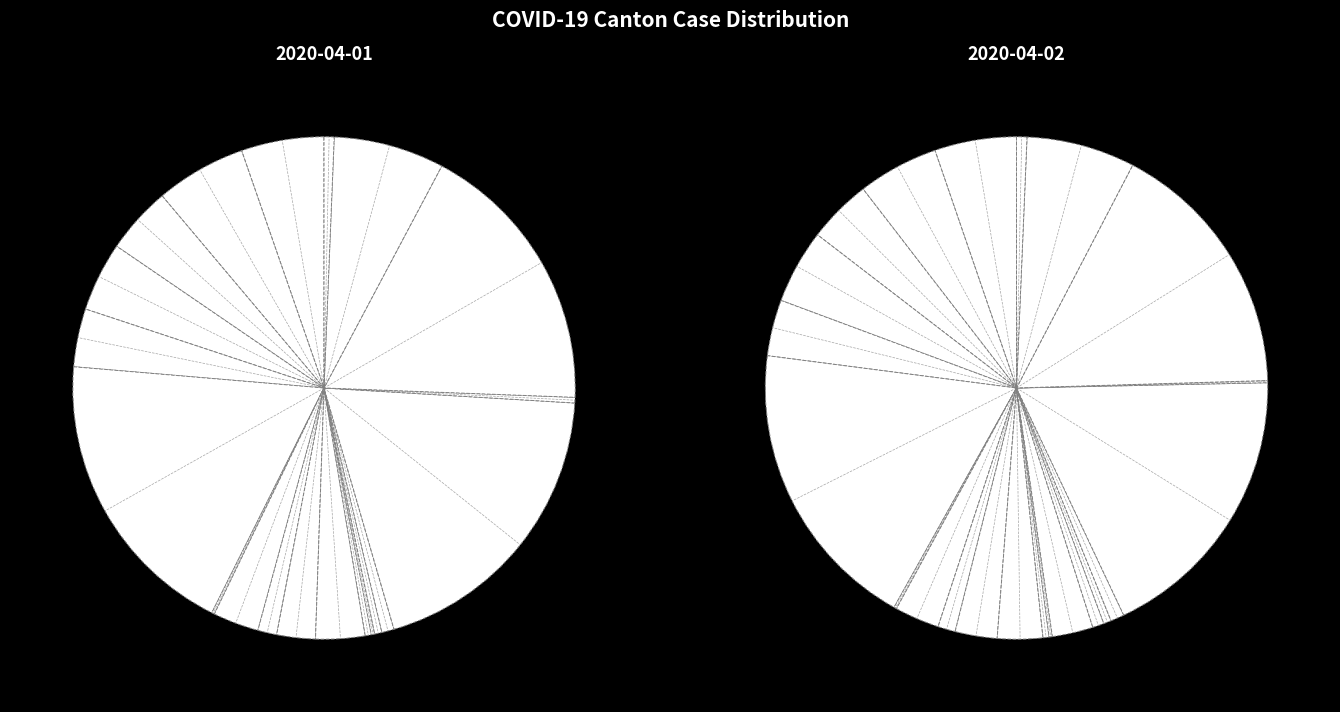

To the nearest percent, what is the combined percentage of TI and VS?

19%